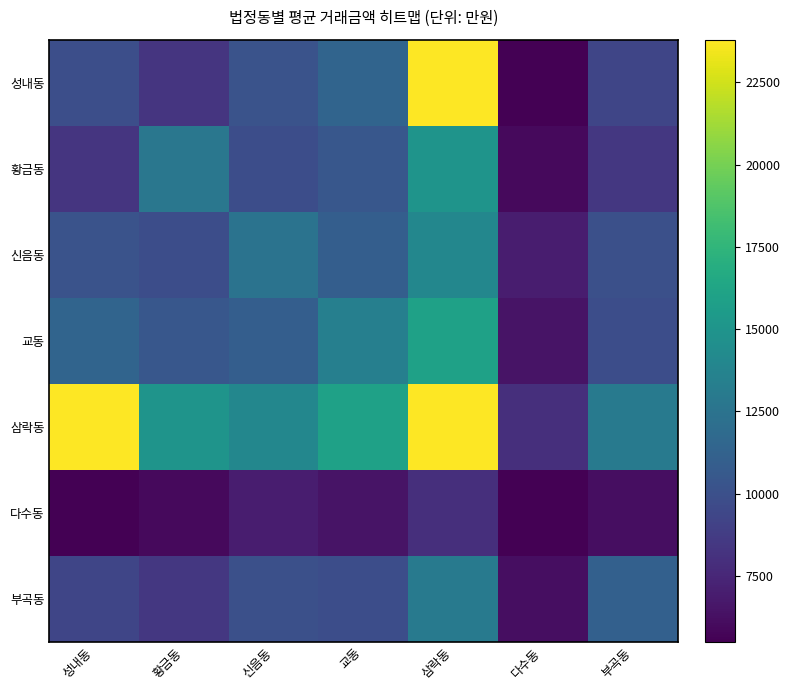

At which category is the sum across all series the highest?

삼락동